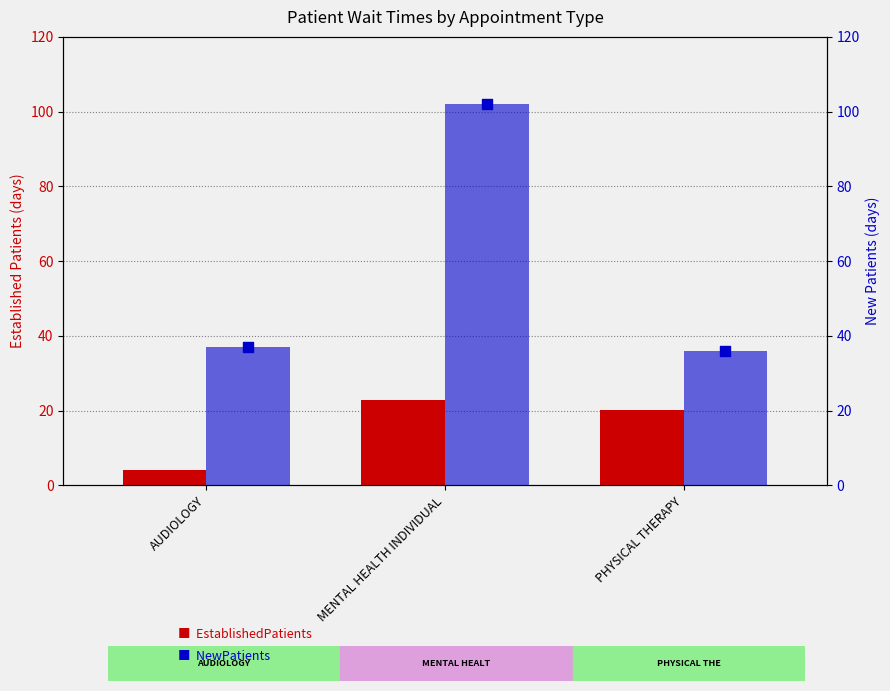

Which series contains the highest Y value?

NewPatients